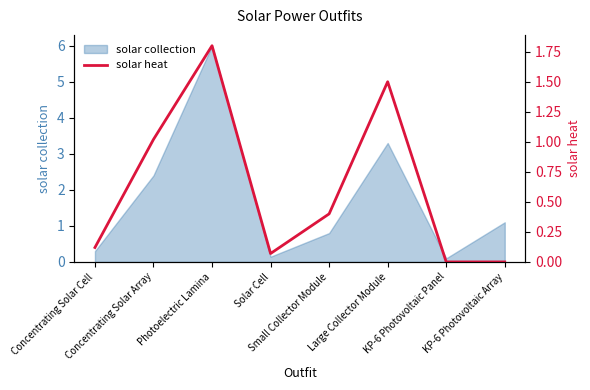

What is the maximum value shown in the chart?

1.8